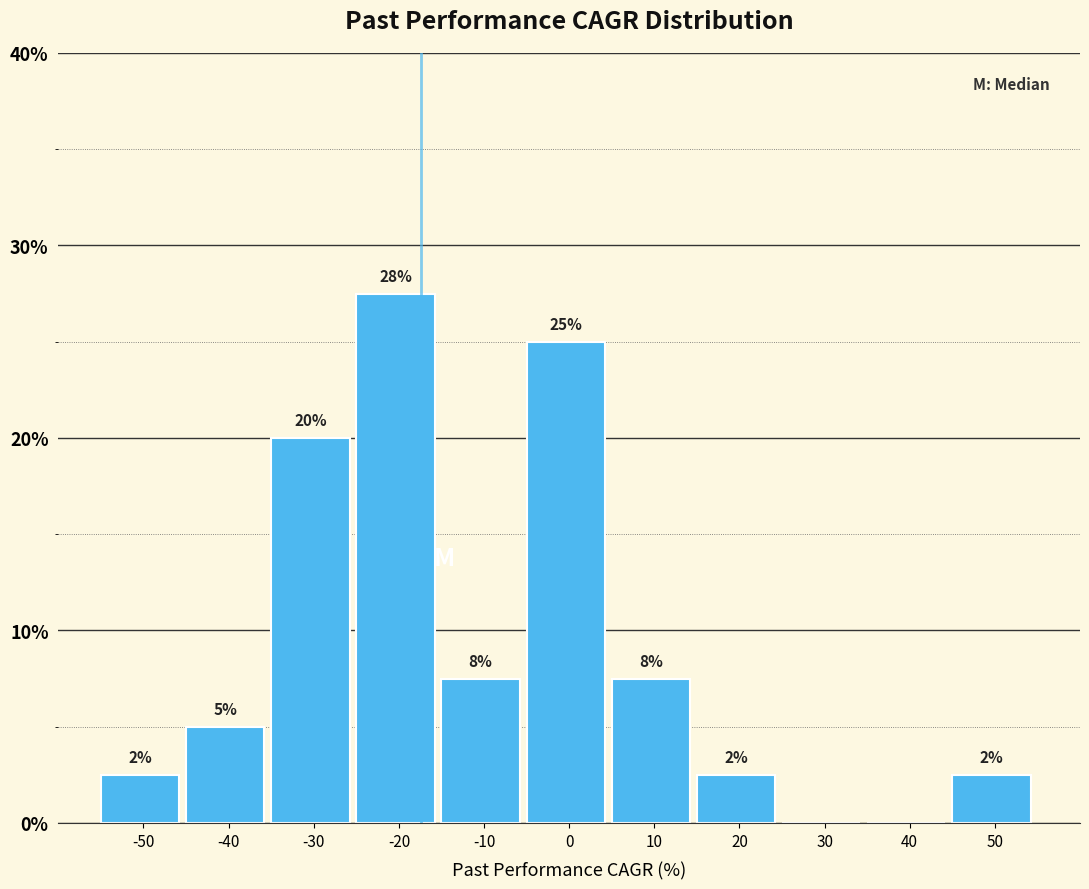

Are the bars horizontal?

No